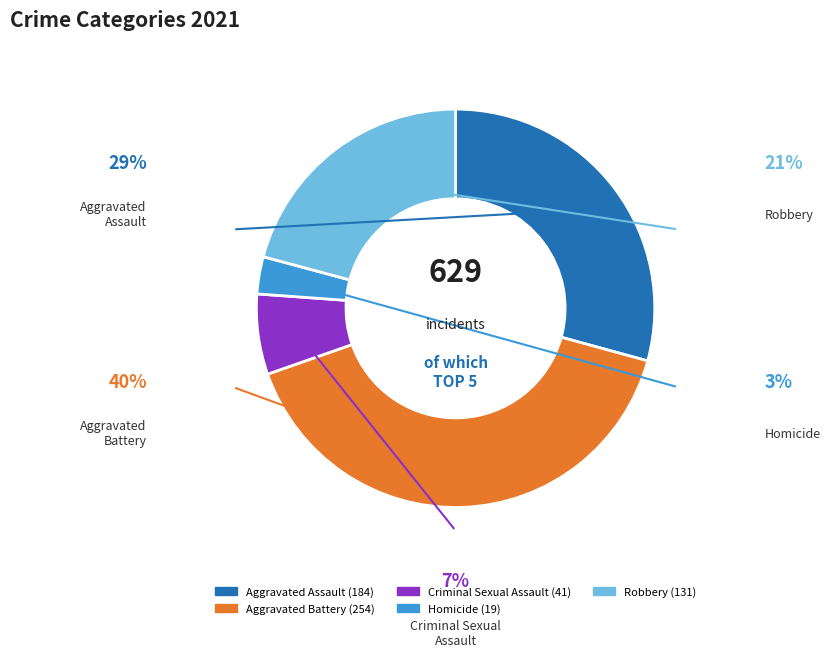

Approximately how many times larger is the value at Homicide compared to Aggravated Battery?

0.1